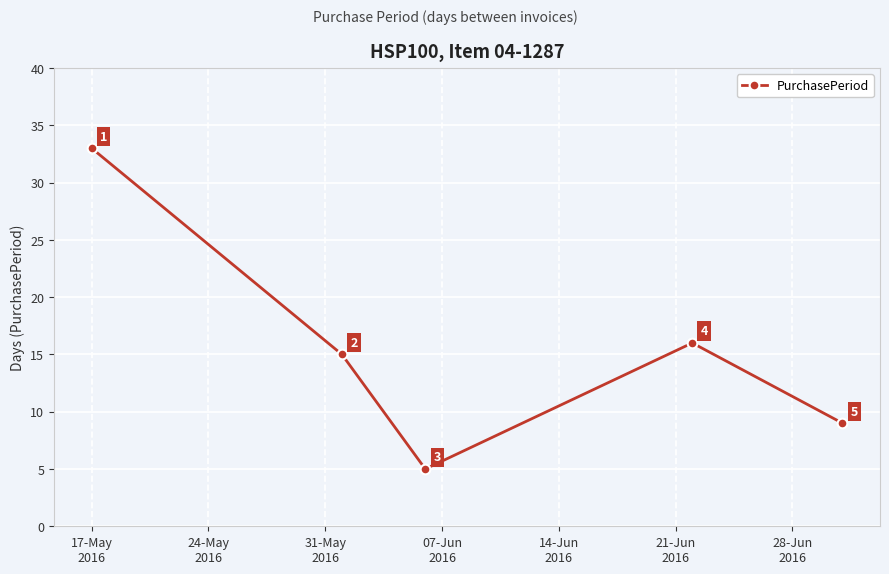

What is the difference between the second highest and minimum values?

11